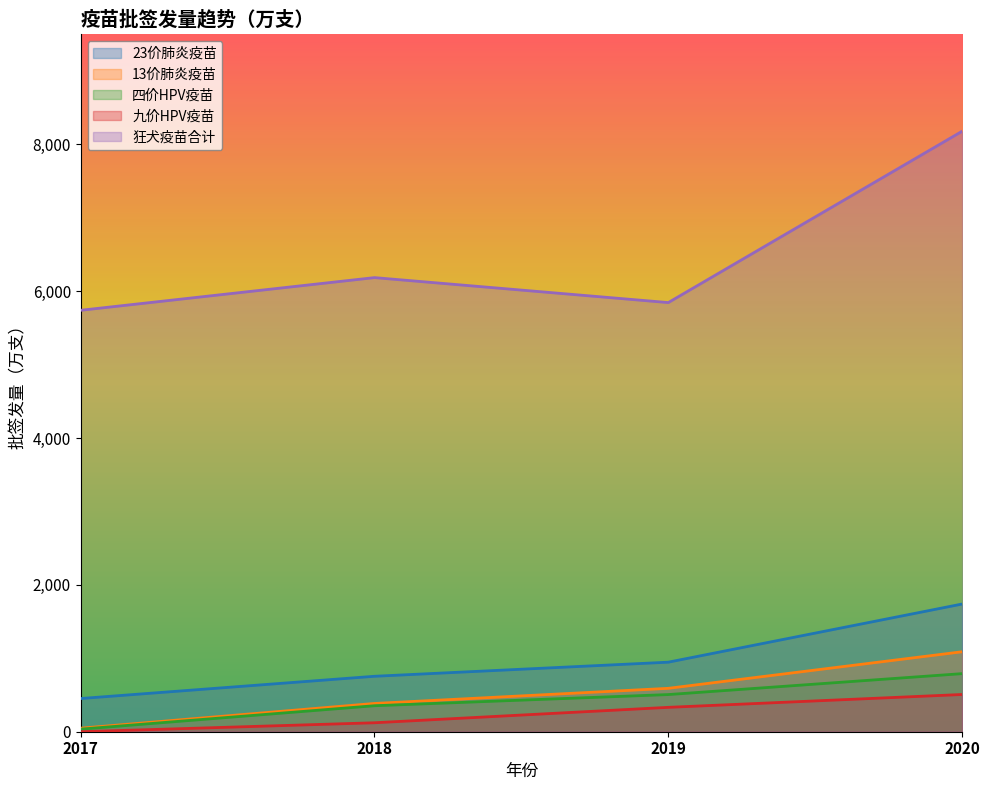

What is the maximum value for 四价HPV疫苗?

791